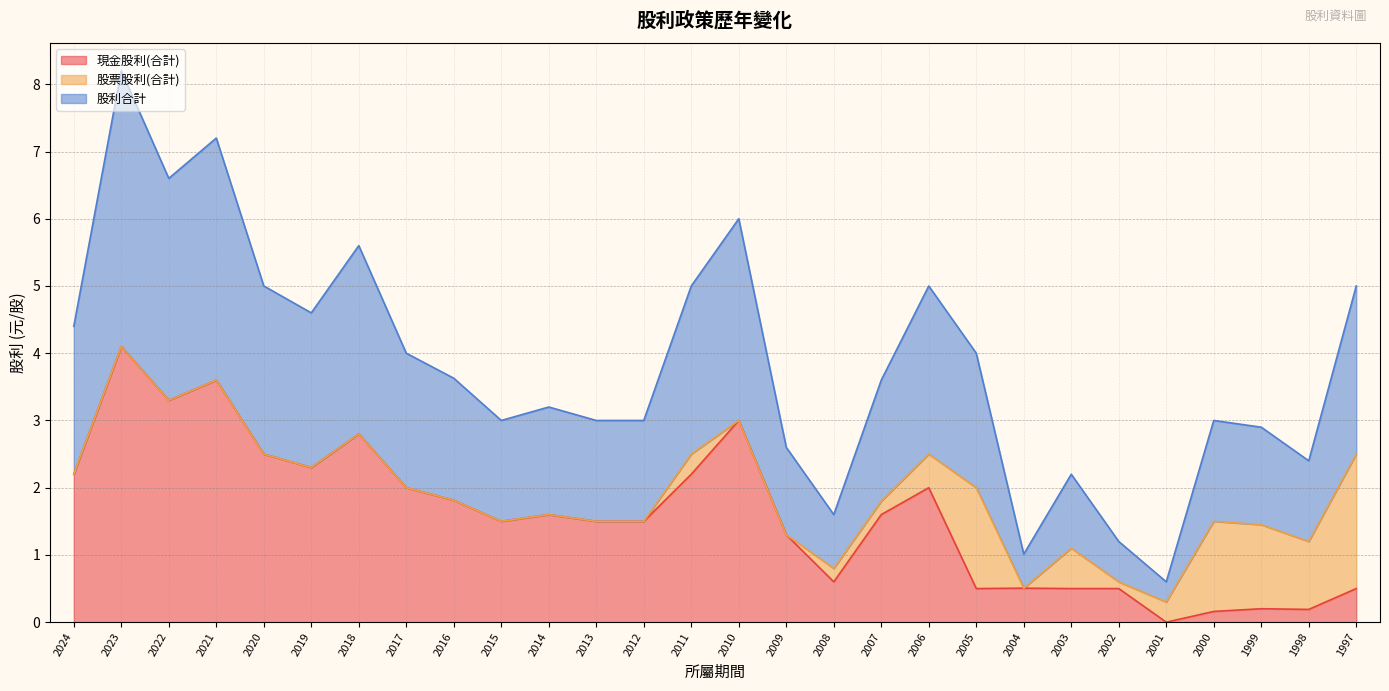

Which category has the highest value in the 現金股利(合計) series?

2023